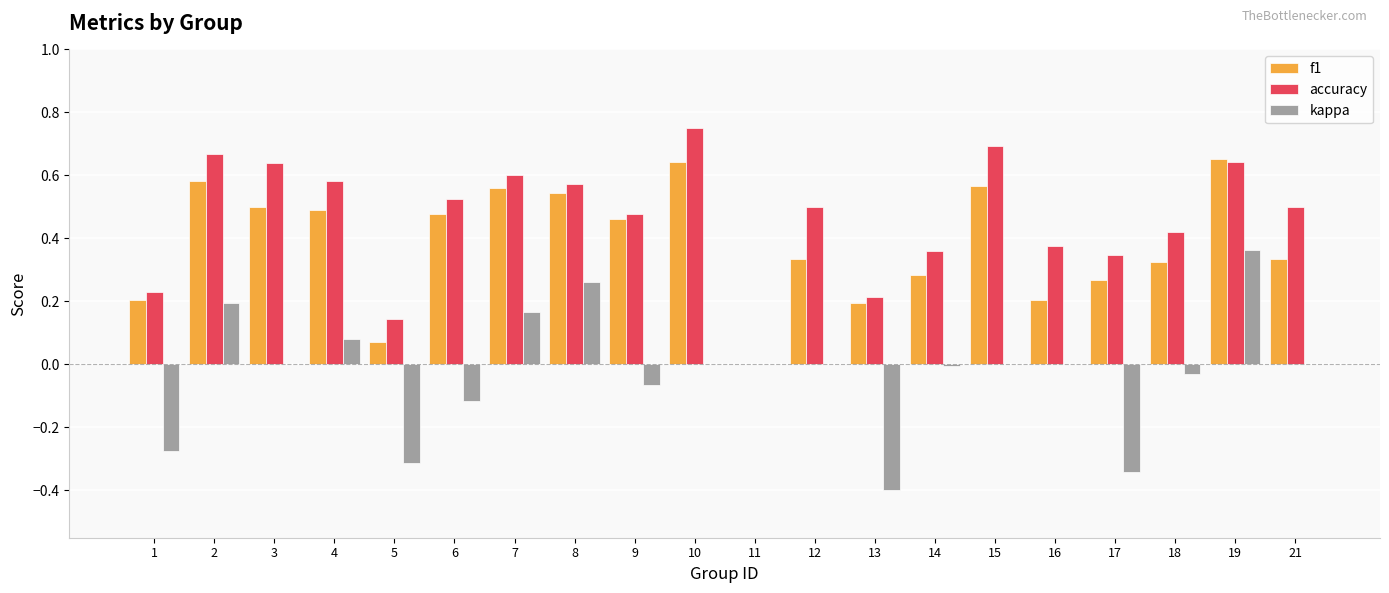

Which series has the largest total across all categories?

accuracy